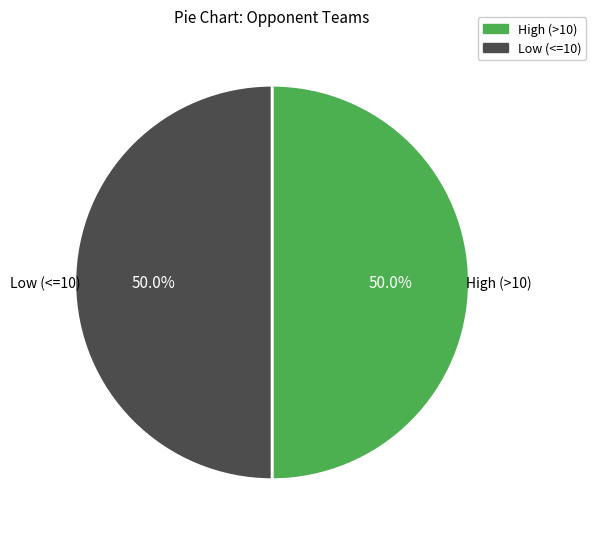

How many slices are in this pie chart?

2